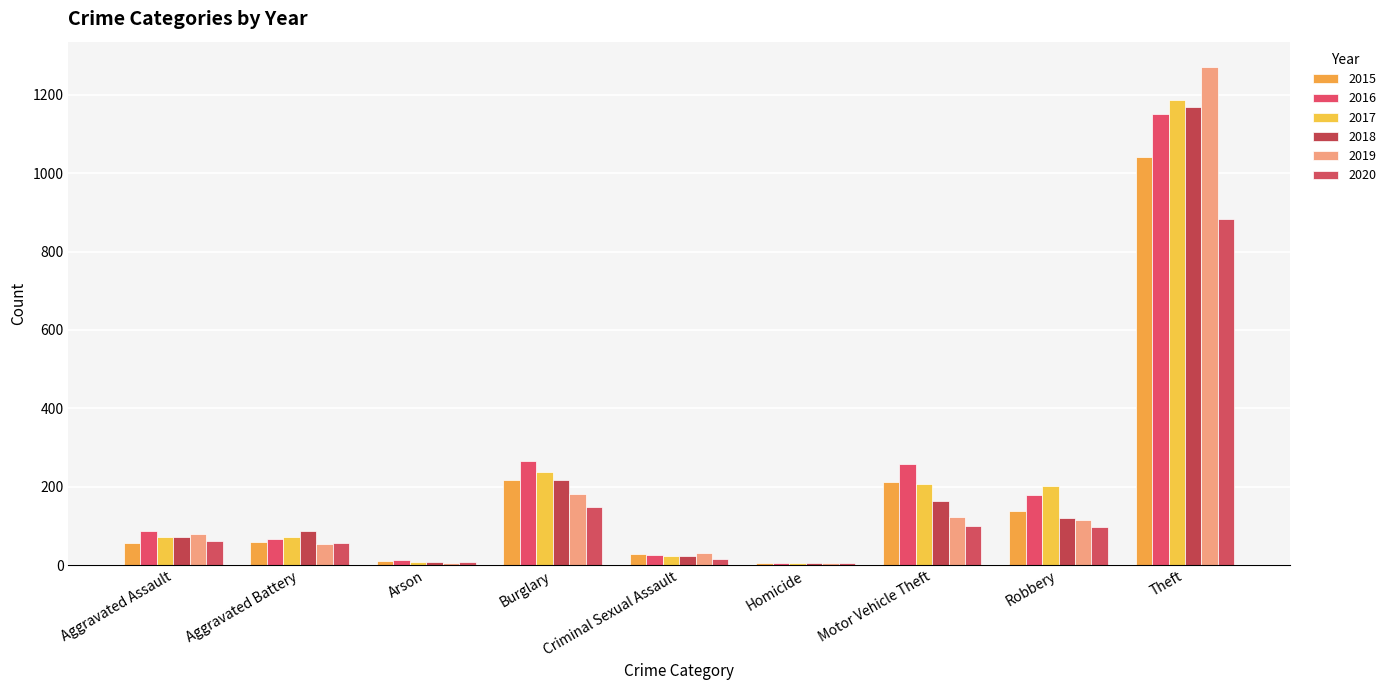

Which series has the largest range (max minus min)?

2019